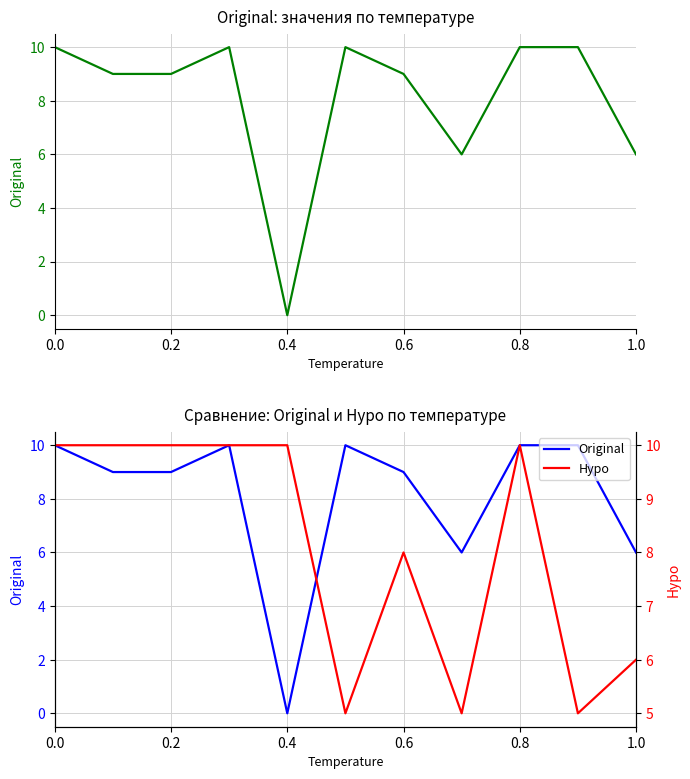

Does the chart have visible grid lines?

Yes